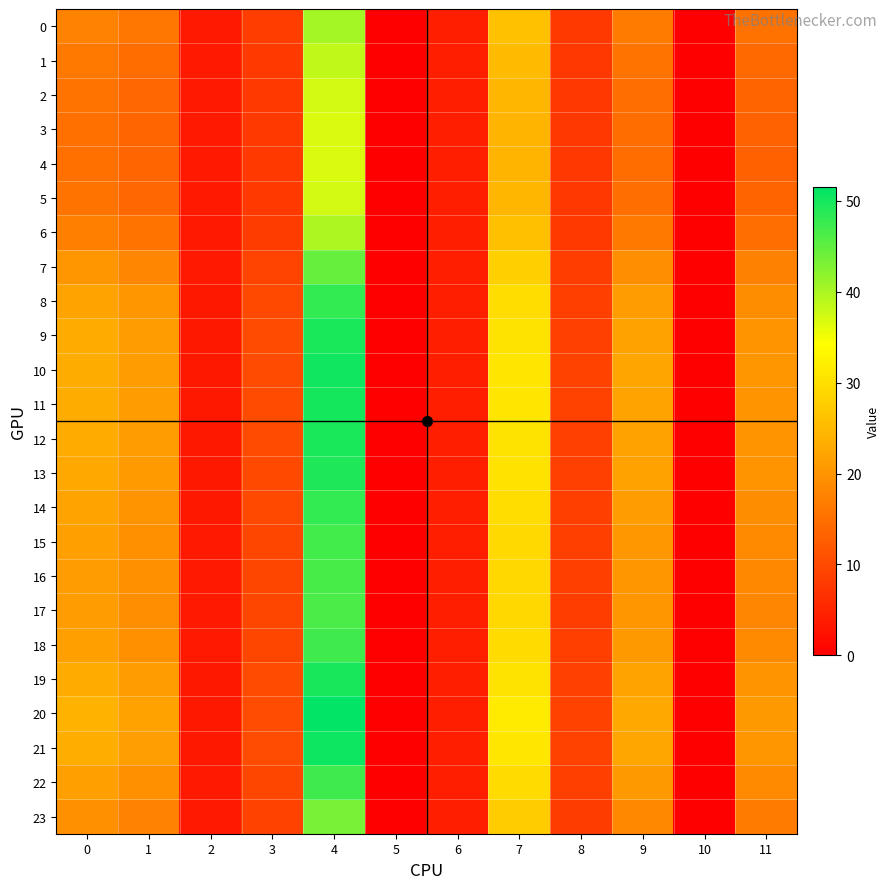

Reading right to left, transcribe all the data shown in this chart.

0: 11=15.3	10=0.0	9=16.8	8=7.8	7=26.1	6=4.1	5=0.0	4=40.4	3=8.4	2=3.5	1=15.9	0=17.7
1: 11=14.3	10=0.0	9=15.7	8=7.6	7=25.2	6=4.1	5=0.0	4=38.4	3=8.0	2=3.6	1=14.8	0=16.4
2: 11=13.6	10=0.0	9=14.9	8=7.5	7=24.7	6=4.1	5=0.0	4=37.2	3=7.8	2=3.6	1=14.0	0=15.6
3: 11=13.3	10=0.0	9=14.6	8=7.5	7=24.4	6=4.1	5=0.0	4=36.7	3=7.7	2=3.6	1=13.7	0=15.3
4: 11=13.2	10=0.0	9=14.5	8=7.5	7=24.4	6=4.1	5=0.0	4=36.6	3=7.7	2=3.6	1=13.7	0=15.2
5: 11=13.6	10=0.0	9=14.9	8=7.5	7=24.7	6=4.1	5=0.0	4=37.2	3=7.8	2=3.6	1=14.0	0=15.6
6: 11=15.0	10=0.0	9=16.4	8=7.7	7=25.8	6=4.1	5=0.0	4=39.7	3=8.2	2=3.6	1=15.6	0=17.2
7: 11=17.4	10=0.0	9=19.2	8=8.2	7=28.1	6=4.1	5=0.0	4=44.5	3=9.1	2=3.5	1=18.3	0=20.1
8: 11=19.1	10=0.0	9=21.0	8=8.6	7=29.8	6=4.1	5=0.0	4=48.0	3=9.8	2=3.4	1=20.1	0=22.1
9: 11=19.8	10=0.0	9=21.8	8=8.8	7=30.6	6=4.1	5=0.0	4=49.6	3=10.1	2=3.4	1=20.9	0=23.0
10: 11=20.1	10=0.0	9=22.1	8=8.9	7=30.9	6=4.1	5=0.0	4=50.2	3=10.2	2=3.4	1=21.2	0=23.3
11: 11=20.1	10=0.0	9=22.1	8=8.9	7=30.9	6=4.1	5=0.0	4=50.0	3=10.2	2=3.4	1=21.2	0=23.2
12: 11=19.9	10=0.0	9=21.9	8=8.8	7=30.7	6=4.1	5=0.0	4=49.6	3=10.1	2=3.4	1=20.9	0=23.0
13: 11=19.7	10=0.0	9=21.7	8=8.8	7=30.5	6=4.1	5=0.0	4=49.4	3=10.0	2=3.4	1=20.8	0=22.9
14: 11=19.1	10=0.0	9=21.0	8=8.6	7=29.8	6=4.1	5=0.0	4=47.9	3=9.8	2=3.4	1=20.1	0=22.1
15: 11=18.6	10=0.0	9=20.5	8=8.5	7=29.3	6=4.1	5=0.0	4=47.0	3=9.6	2=3.4	1=19.6	0=21.6
16: 11=18.4	10=0.0	9=20.2	8=8.5	7=29.1	6=4.1	5=0.0	4=46.5	3=9.5	2=3.4	1=19.3	0=21.3
17: 11=18.3	10=0.0	9=20.1	8=8.4	7=29.0	6=4.1	5=0.0	4=46.3	3=9.5	2=3.4	1=19.2	0=21.2
18: 11=18.7	10=0.0	9=20.6	8=8.5	7=29.4	6=4.1	5=0.0	4=47.1	3=9.6	2=3.4	1=19.6	0=21.6
19: 11=19.9	10=0.0	9=21.9	8=8.8	7=30.7	6=4.1	5=0.0	4=49.8	3=10.1	2=3.4	1=21.0	0=23.1
20: 11=20.7	10=0.0	9=22.8	8=9.0	7=31.6	6=4.1	5=0.0	4=51.5	3=10.4	2=3.4	1=21.9	0=24.0
21: 11=20.3	10=0.0	9=22.3	8=8.9	7=31.1	6=4.1	5=0.0	4=50.6	3=10.3	2=3.4	1=21.4	0=23.5
22: 11=18.6	10=0.0	9=20.5	8=8.5	7=29.4	6=4.1	5=0.0	4=47.1	3=9.6	2=3.4	1=19.6	0=21.6
23: 11=16.8	10=0.0	9=18.5	8=8.1	7=27.5	6=4.1	5=0.0	4=43.2	3=8.9	2=3.5	1=17.6	0=19.4